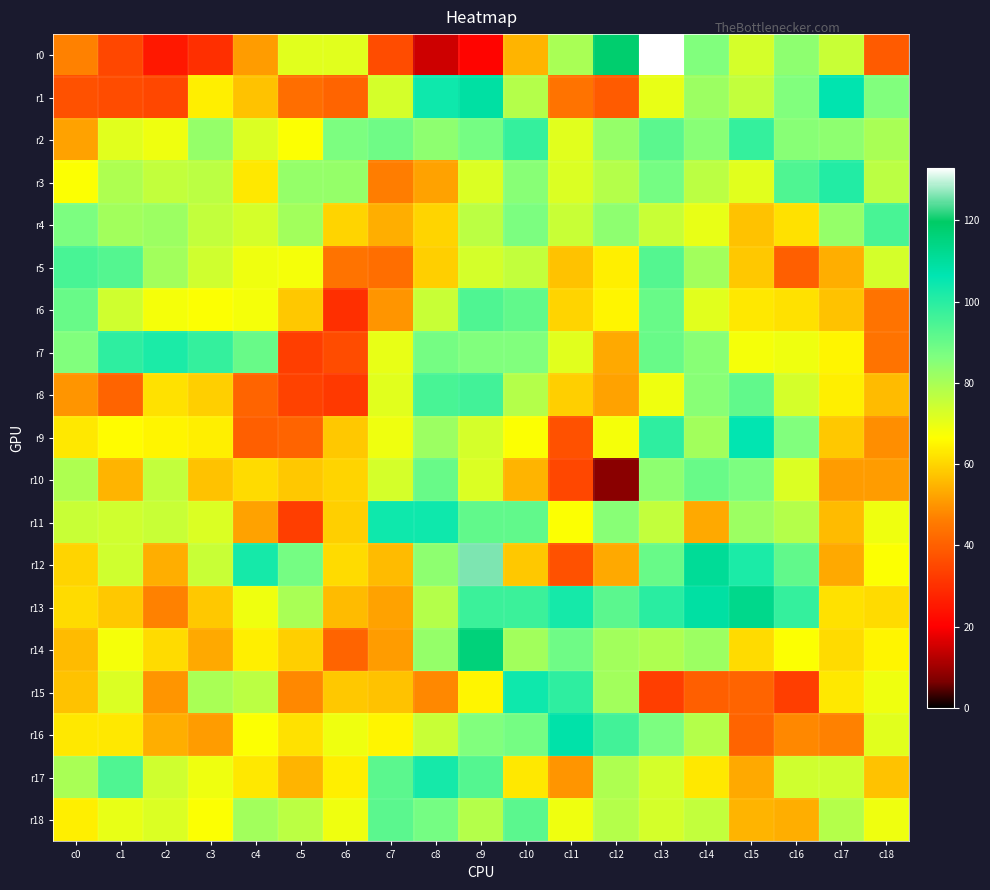

Count the number of data series in this chart.

19